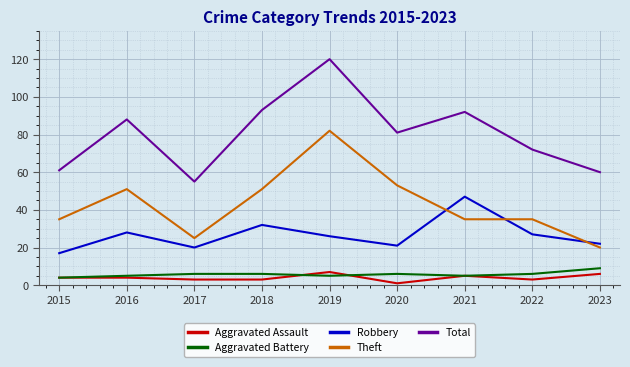

What is the difference between the second highest and minimum values in the Theft series?

33